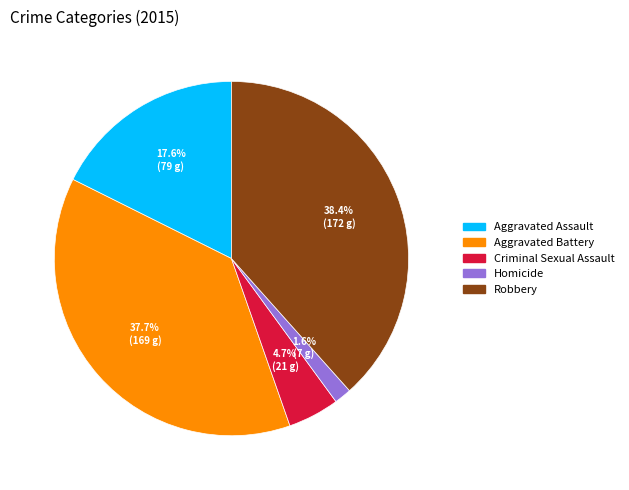

To the nearest percent, what is the combined percentage of Homicide and Robbery?

40%